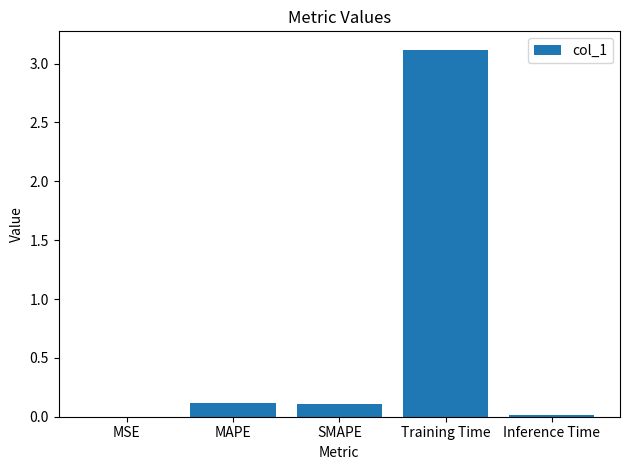

Which label corresponds to the largest value in the chart?

Training Time